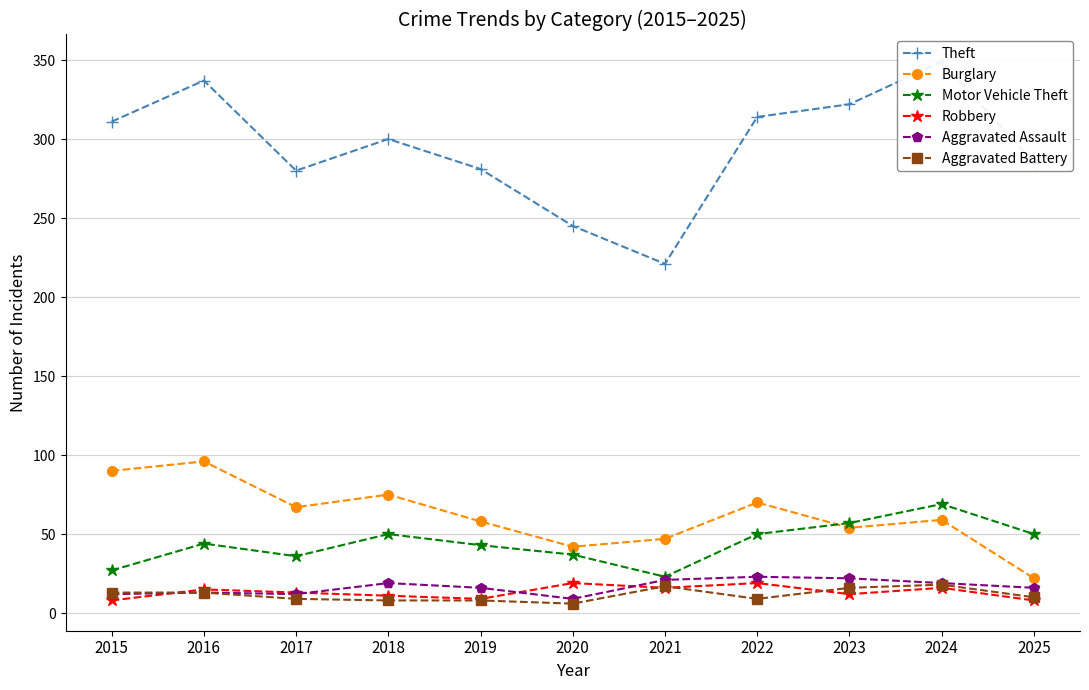

True or false: Motor Vehicle Theft has more than 0 interior local peaks.

True